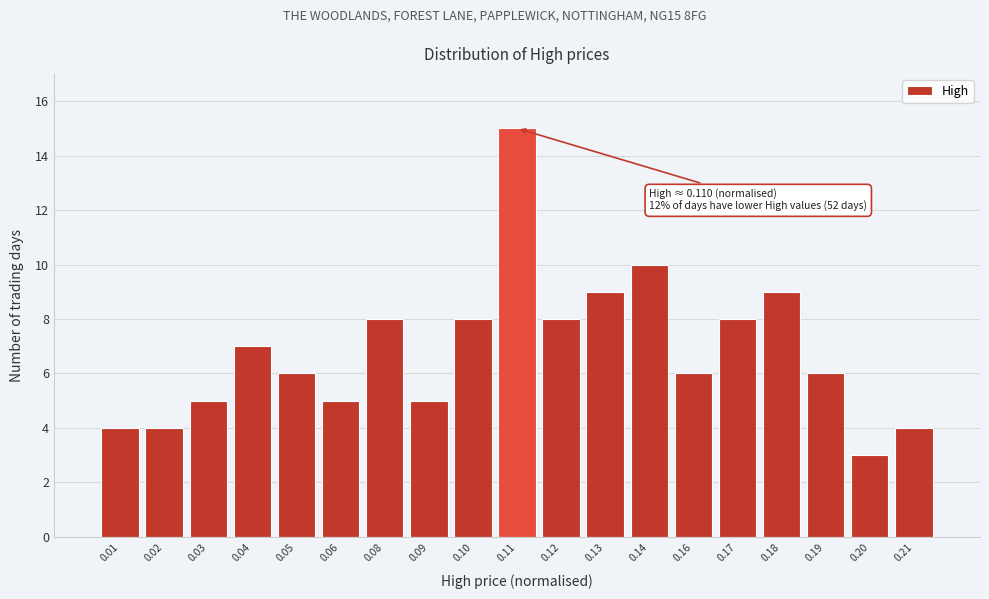

Reading left to right, list all the values displayed in this chart.

4	4	5	7	6	5	8	5	8	15	8	9	10	6	8	9	6	3	4